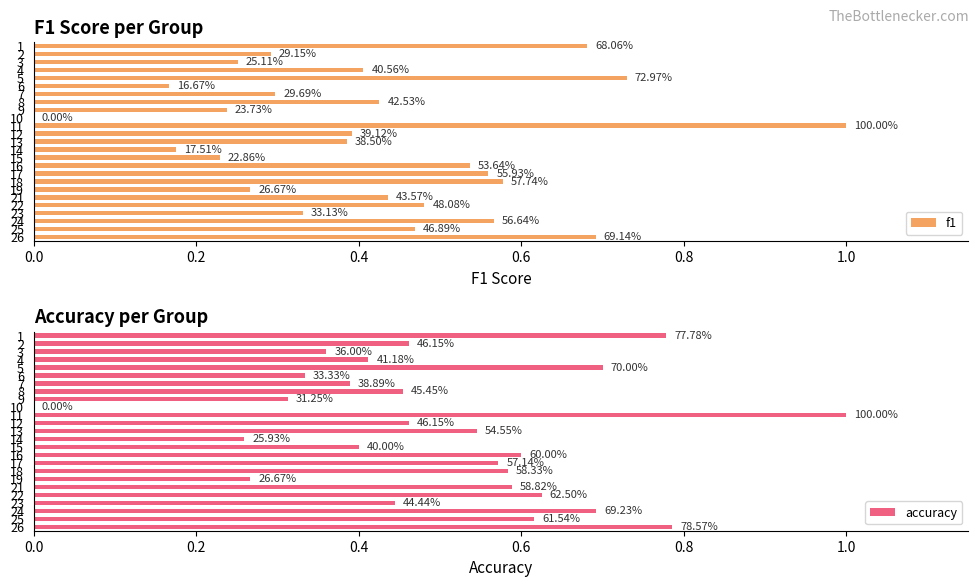

What is the average value of the accuracy series?

0.5